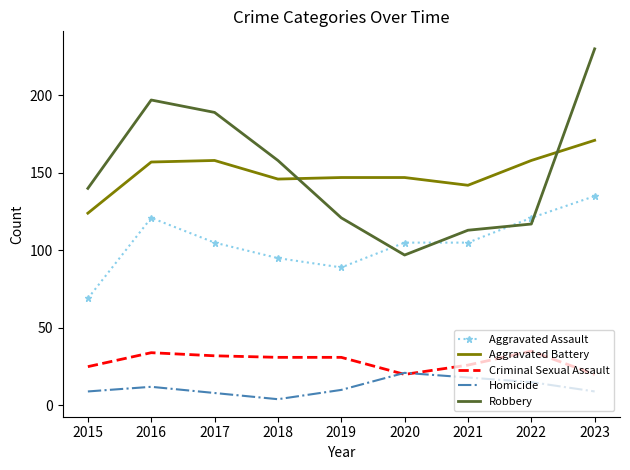

The Criminal Sexual Assault series shows 35 at 2022. True or false?

True